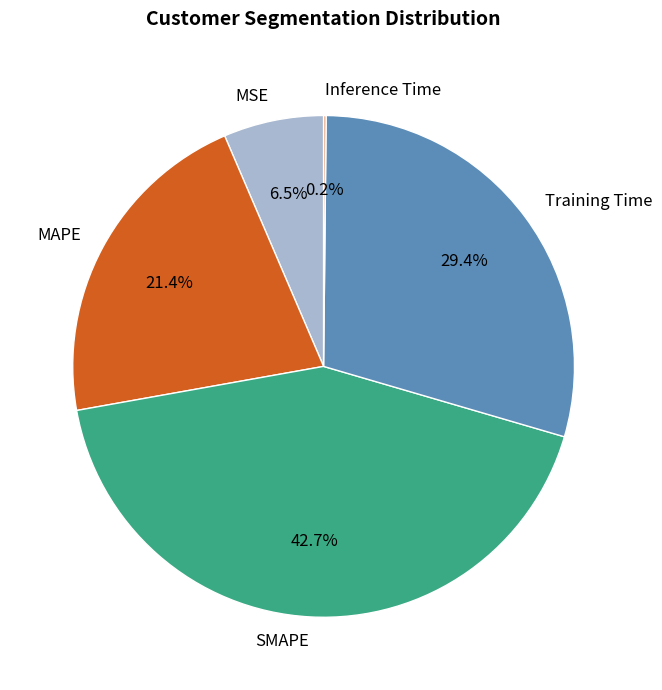

Is there a majority slice in this chart?

No